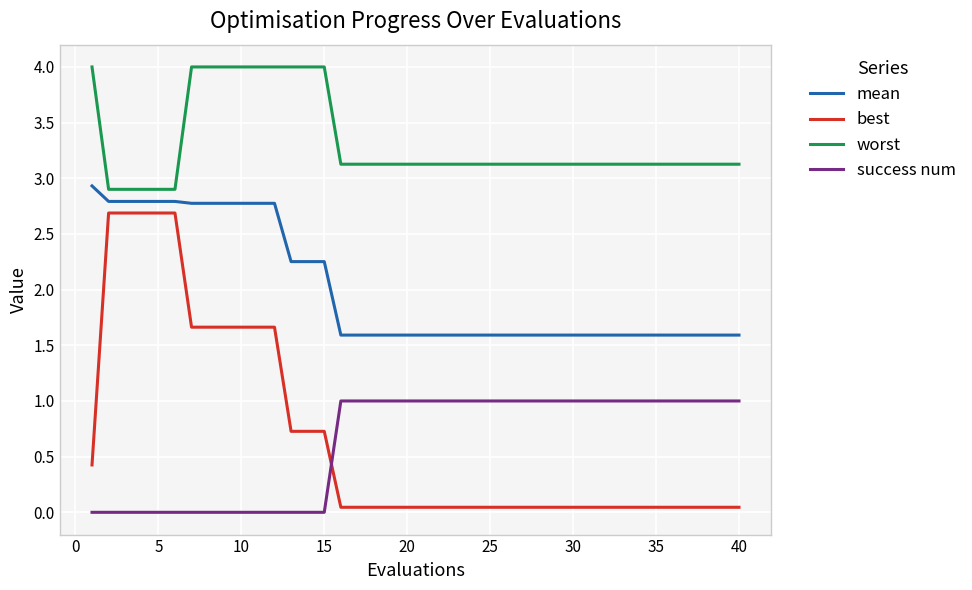

Which series has the largest total across all categories?

worst